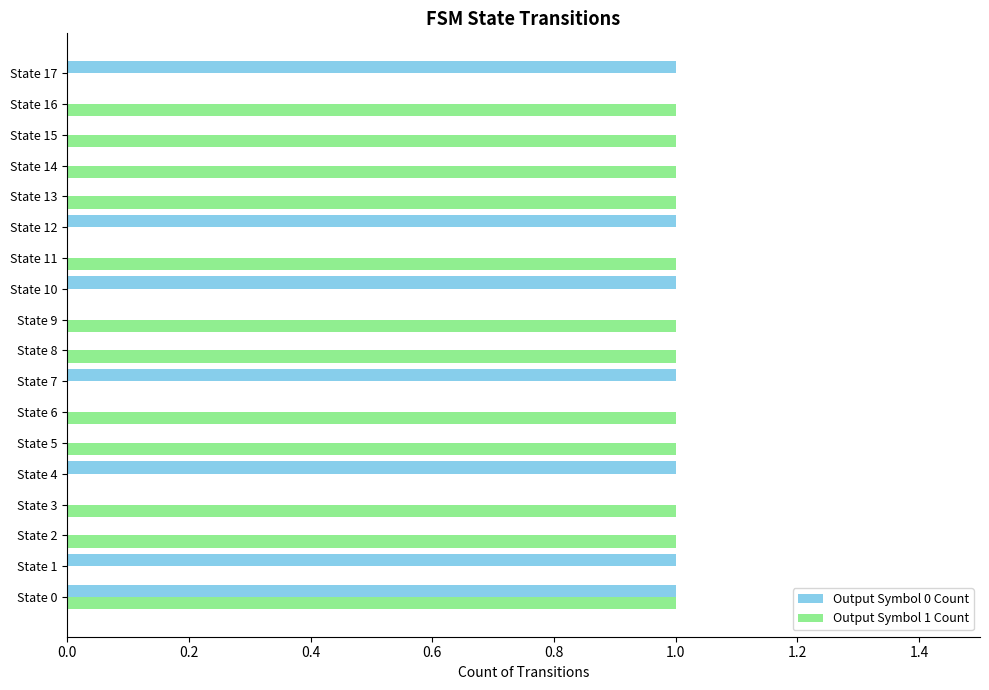

The value of Output Symbol 1 Count at State 5 is 1. True or false?

True